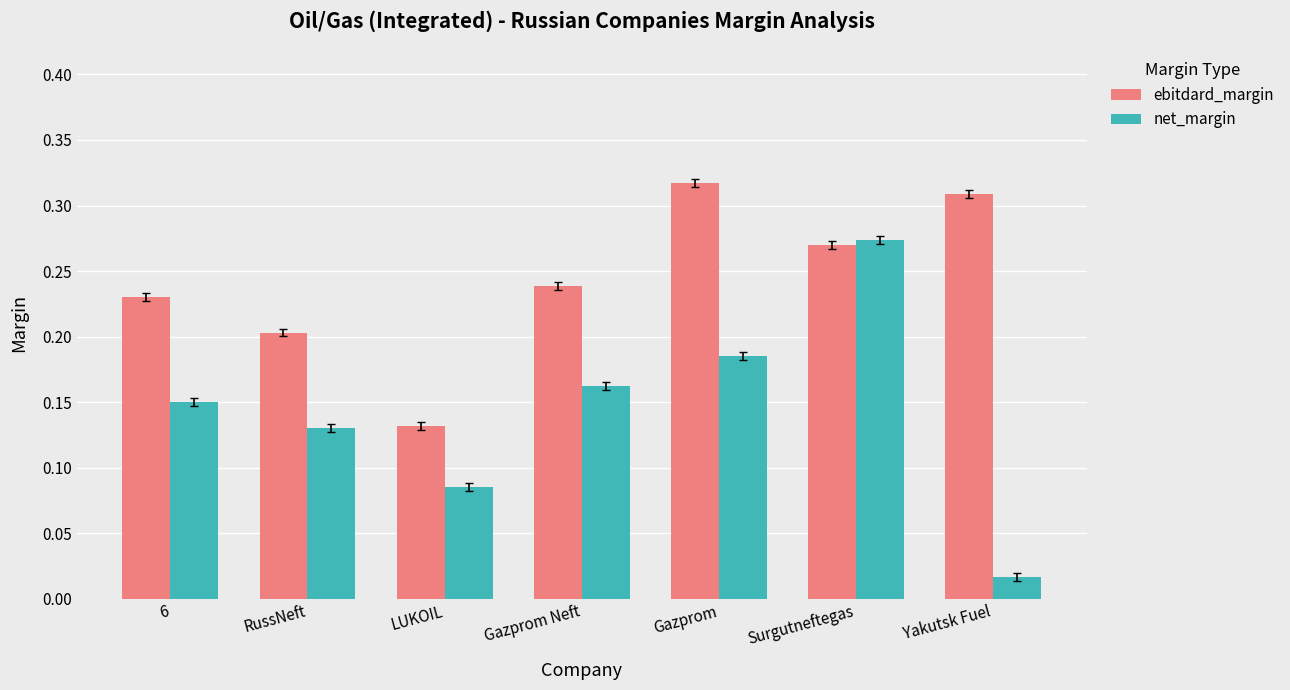

What position from the left is Gazprom Neft?

4